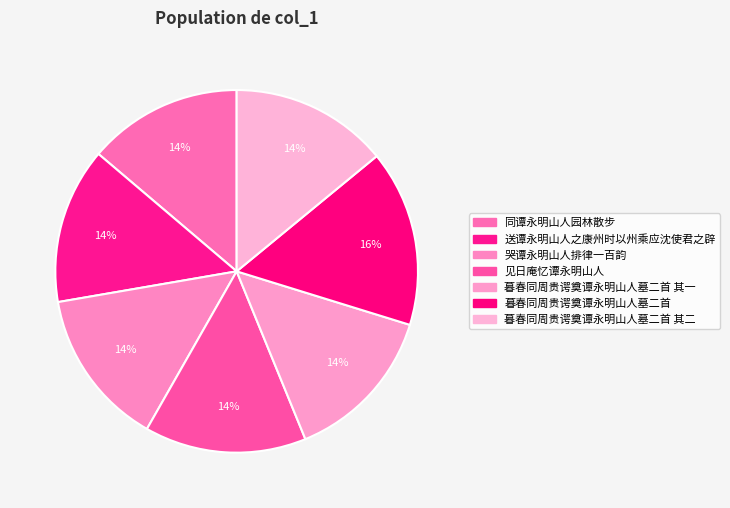

To the nearest percent, what is the difference between the largest and smallest slice percentages?

2%